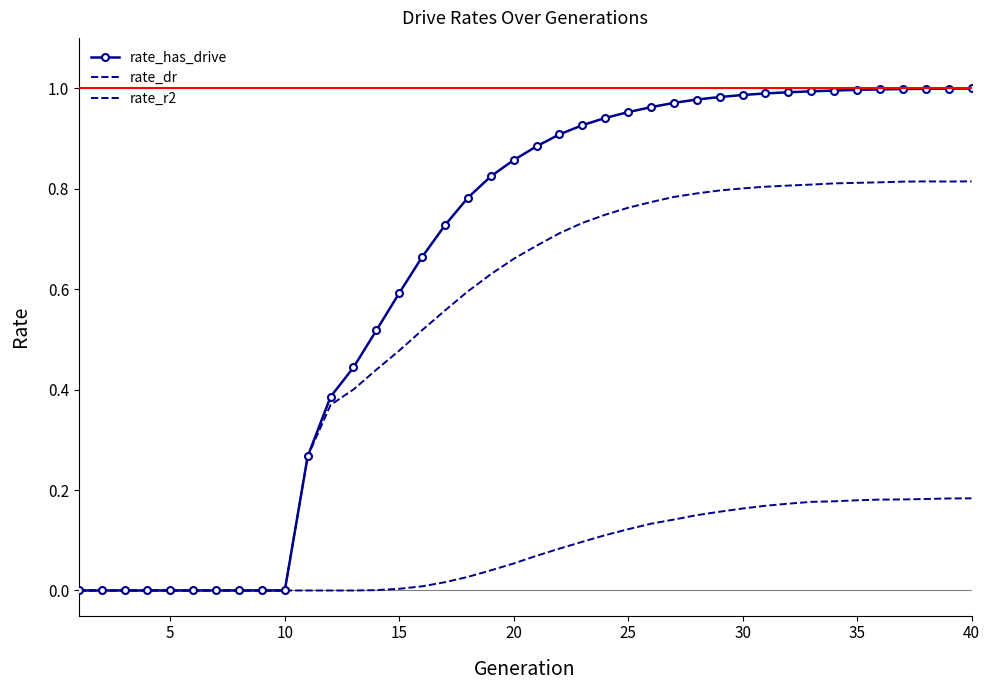

Count the number of categories in the chart.

40